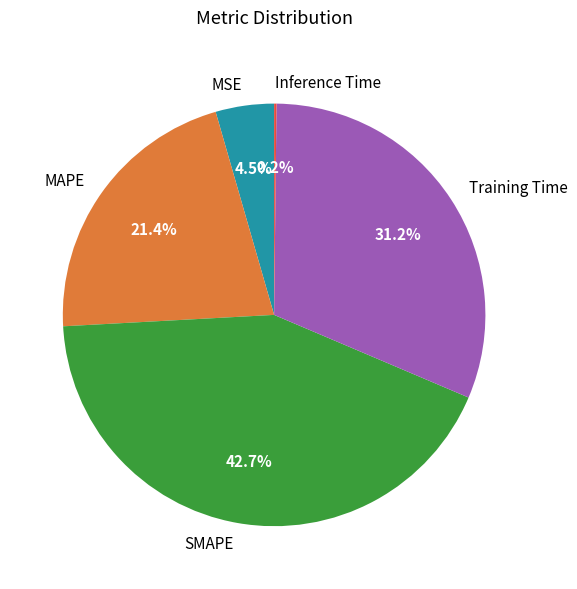

Which category has the biggest portion of the pie?

SMAPE